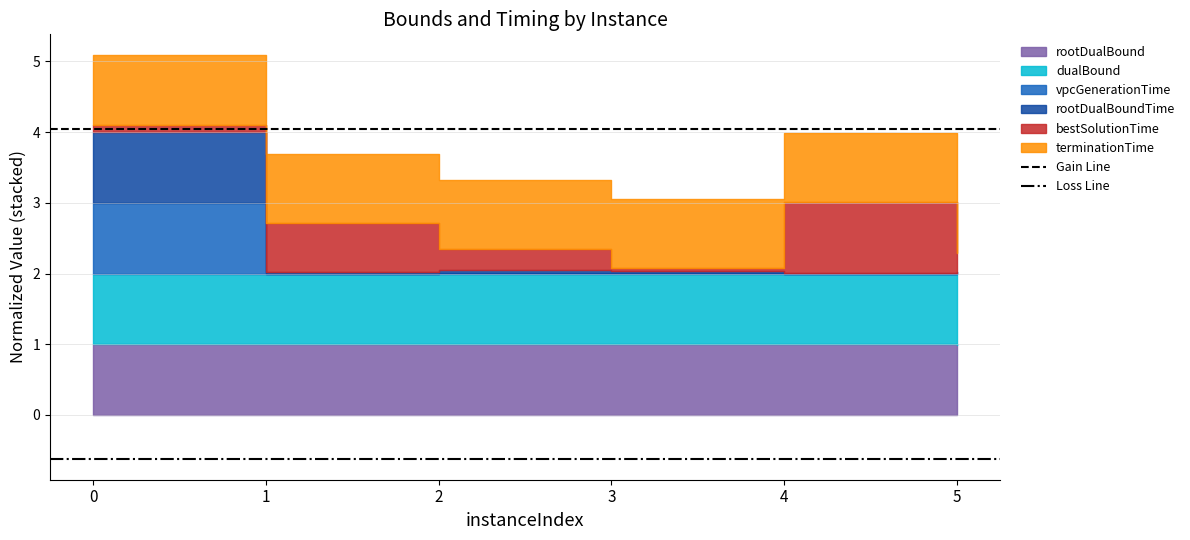

The Loss Line series shows -0.6 at 1. True or false?

True